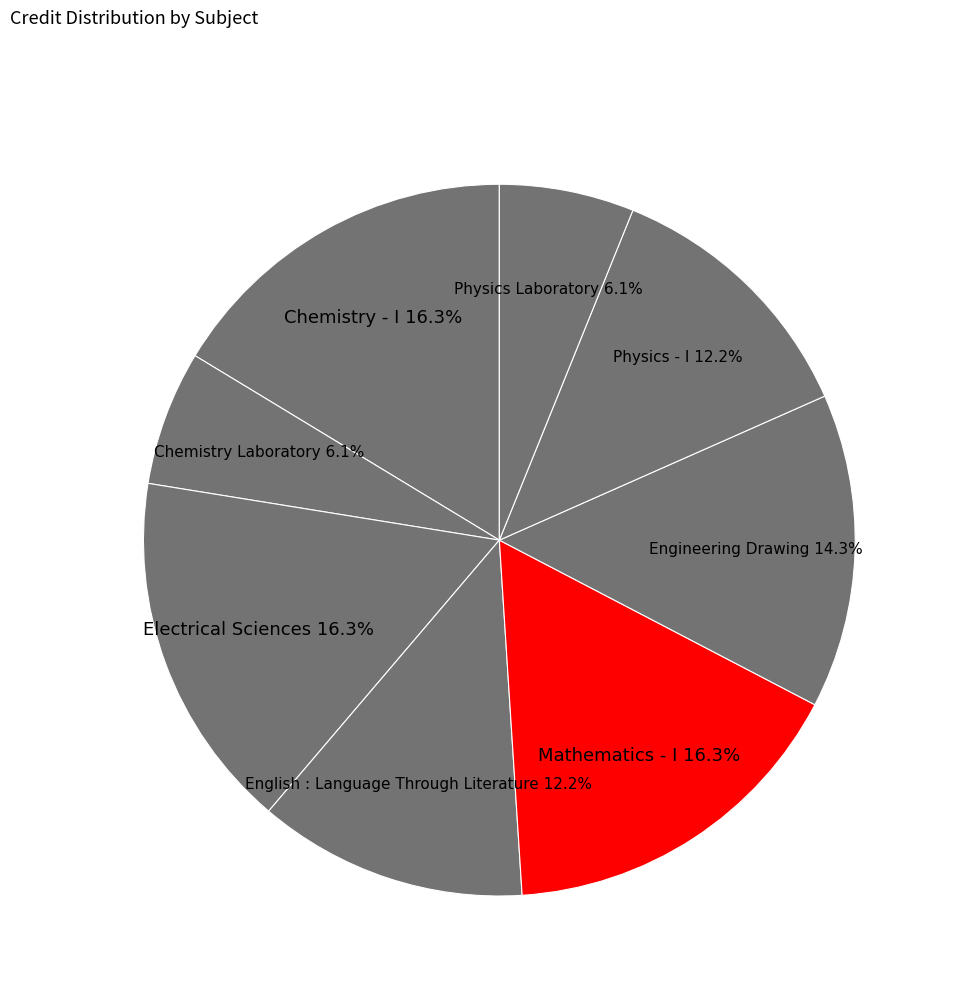

How many slices are in this pie chart?

8